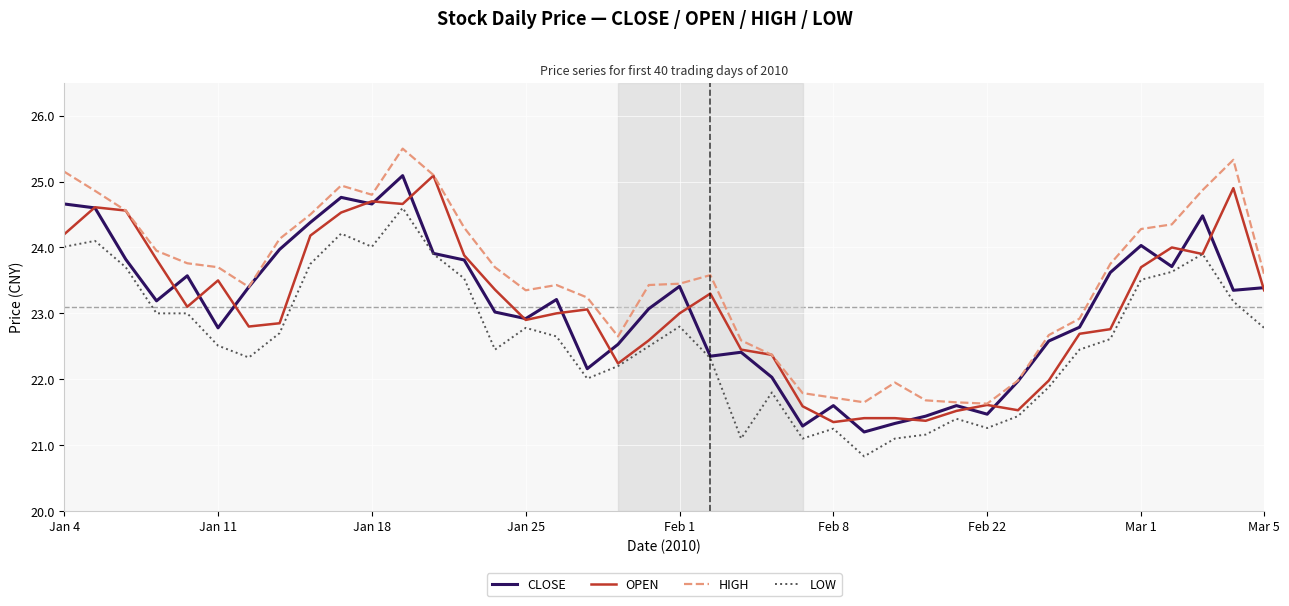

What is the highest value of the OPEN series?

25.1